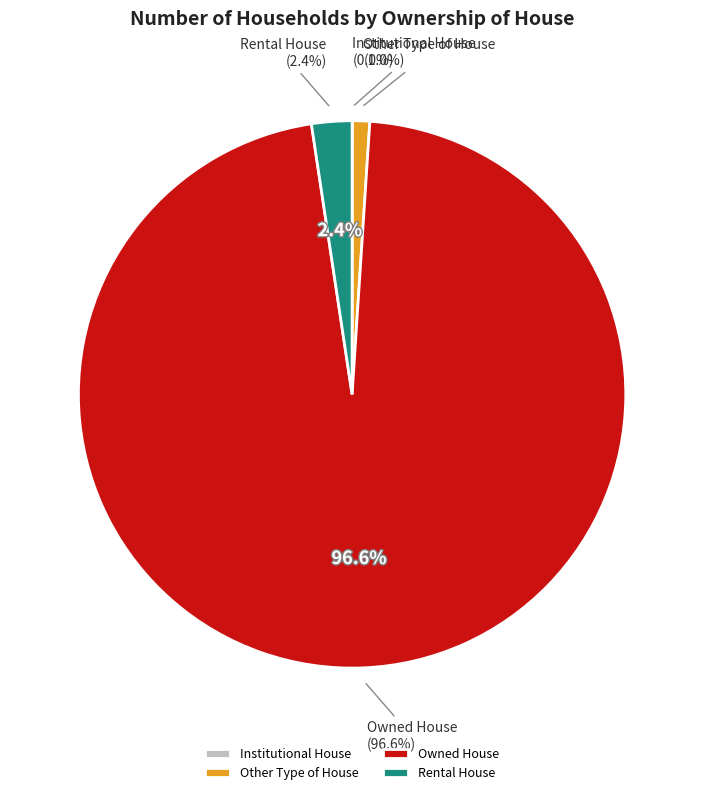

To the nearest percent, what is the average slice percentage?

25%